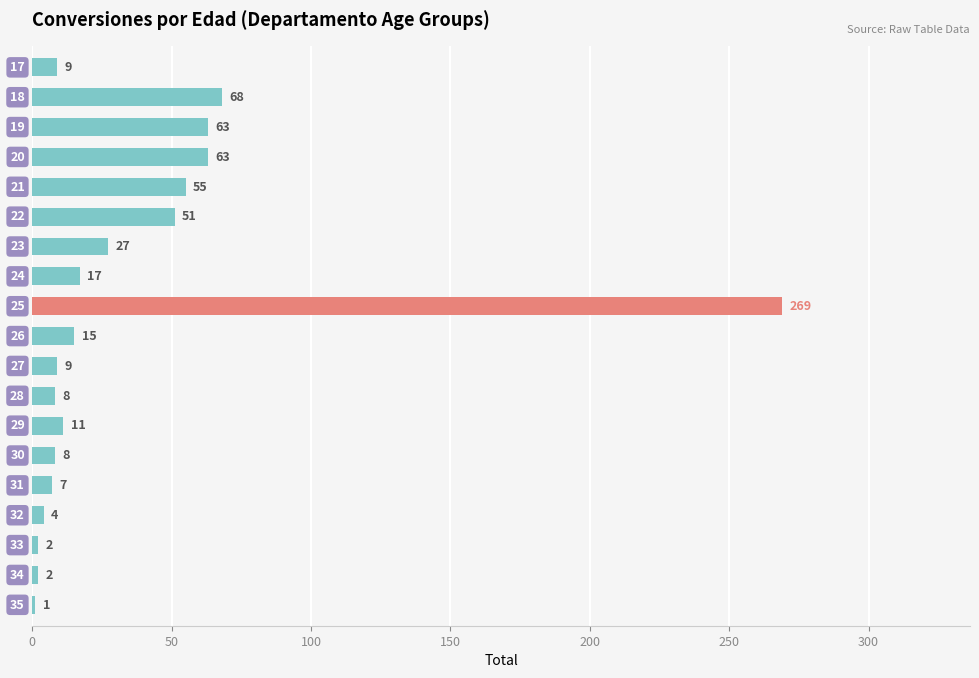

How many data points does each series have?

19